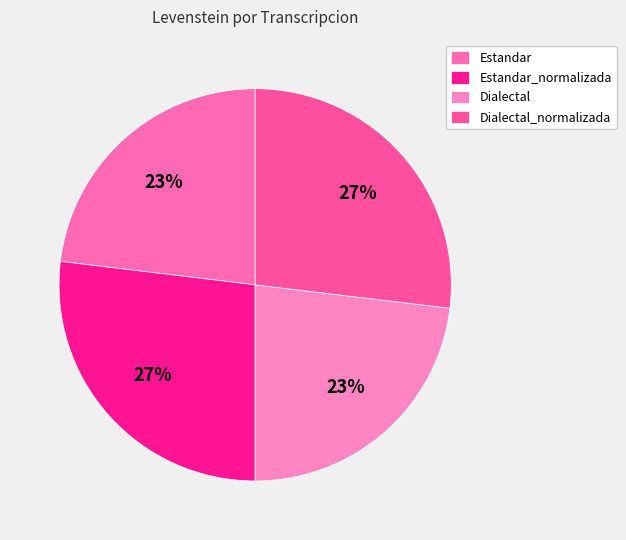

Which slice is the smallest?

Estandar